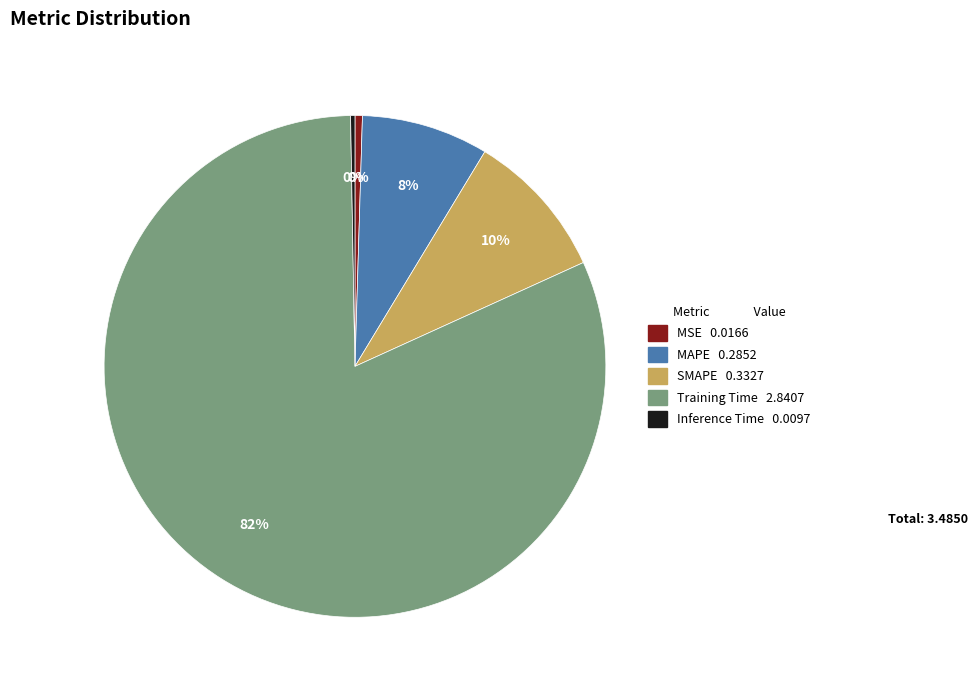

Which has a higher value, Training Time or SMAPE?

Training Time